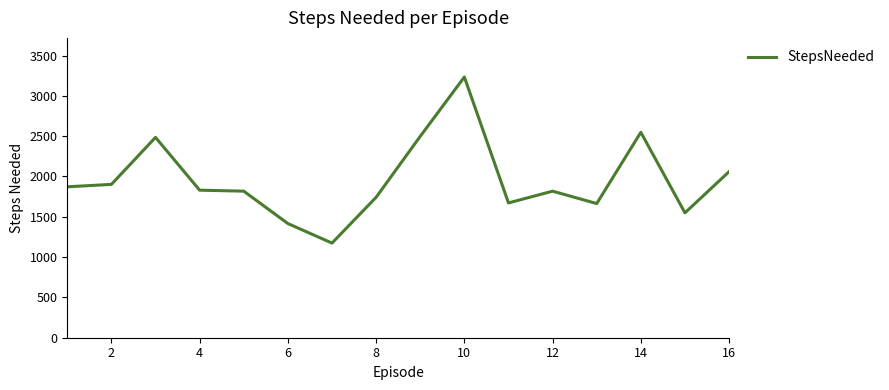

Is this an area chart (filled region under the line)?

No